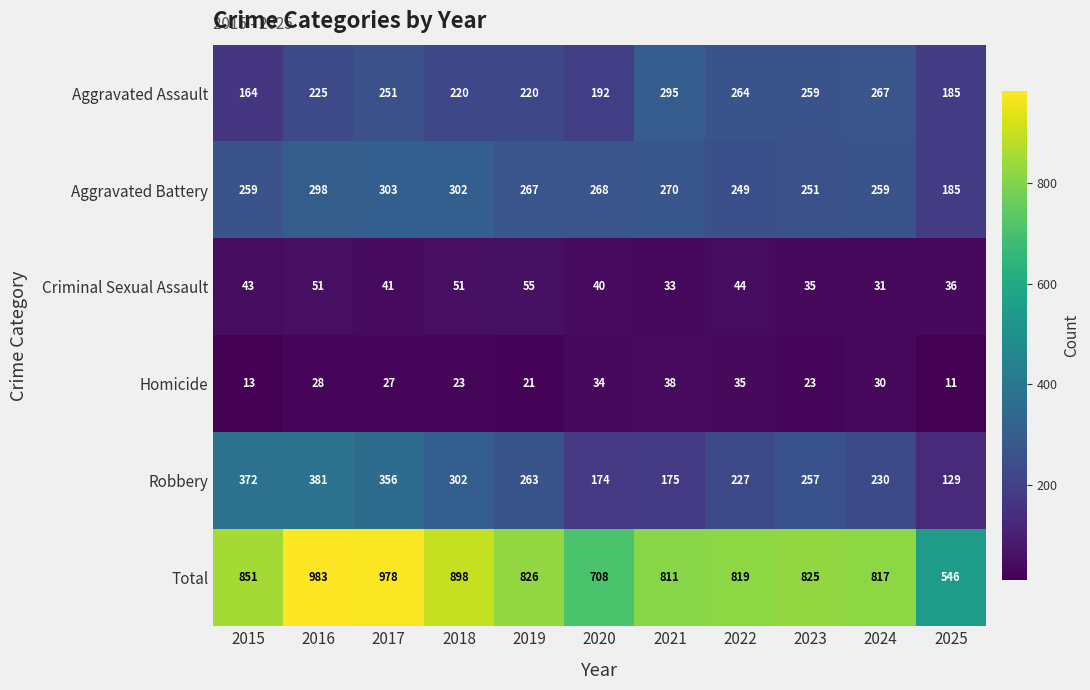

Which series has the largest total across all categories?

Total